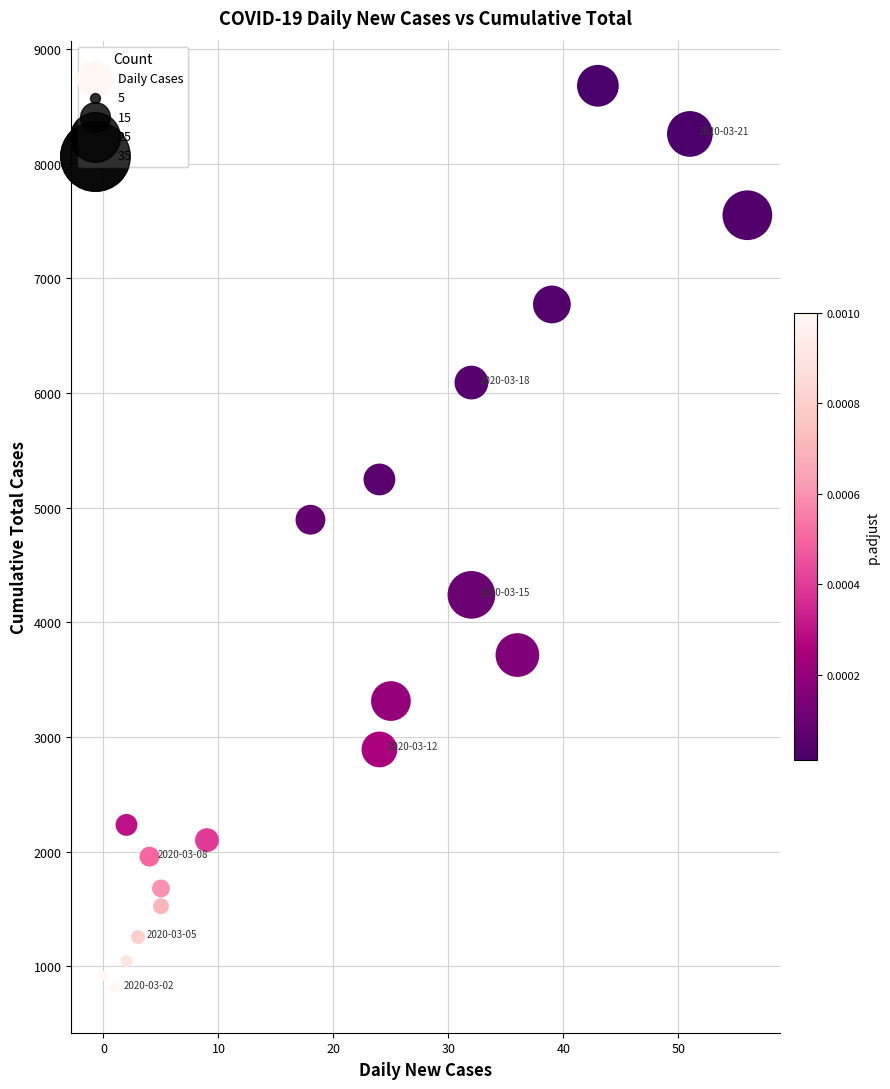

What is the range of Y values (max minus min)?

7864